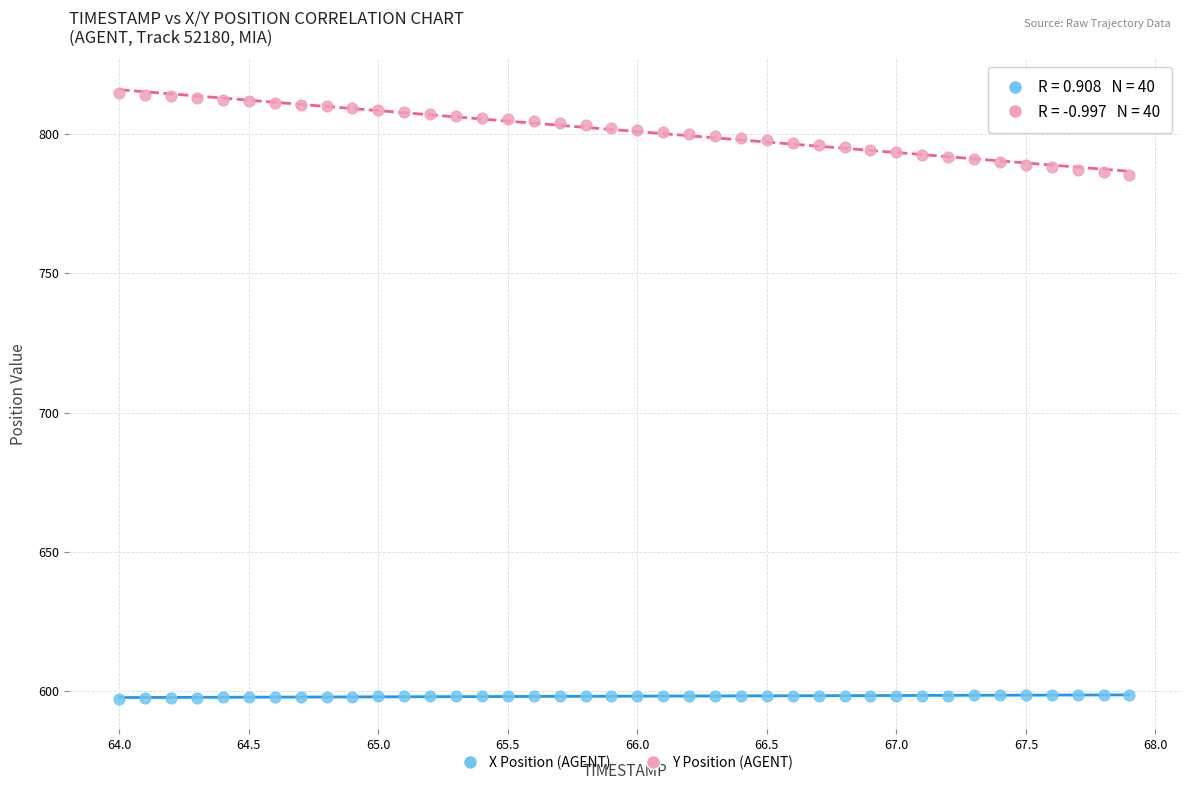

Which series has the largest Y range (max minus min)?

Y Position (AGENT)